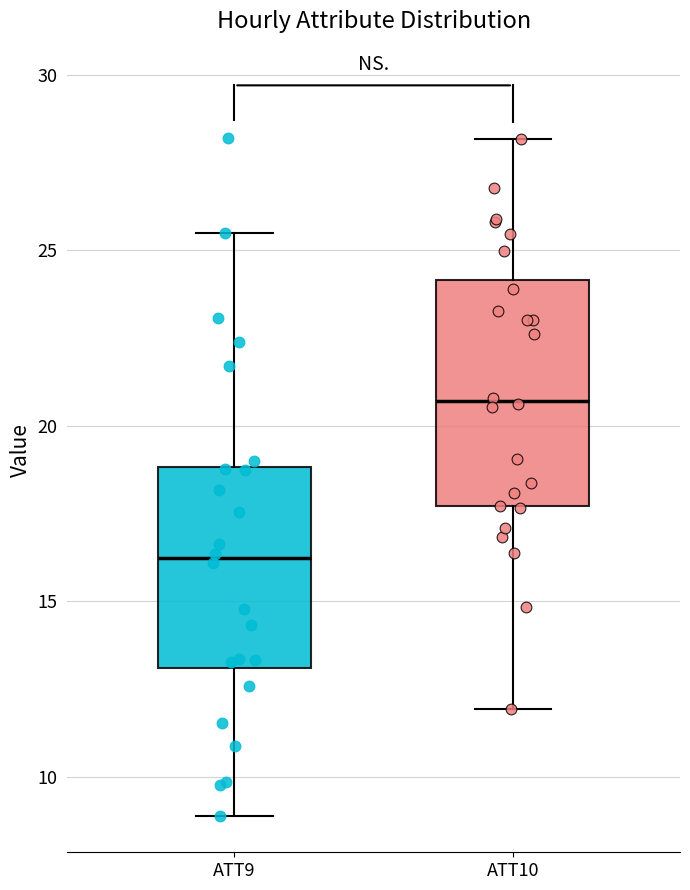

Where does the upper whisker of the box for ATT10 end on the y-axis? The values are not printed on the chart, so give them approximately, as read against the axis.

28.0